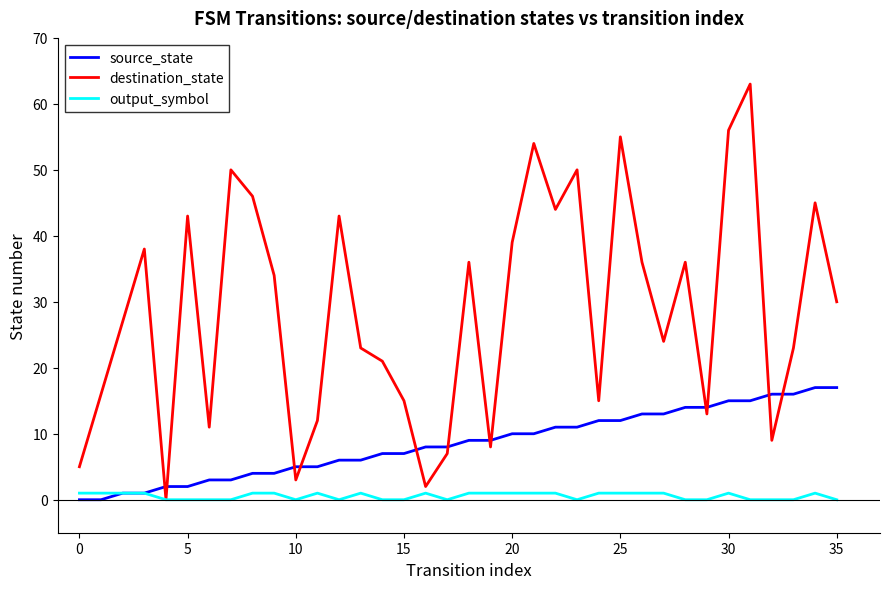

Rank the series by their maximum value, from lowest to highest.

output_symbol, source_state, destination_state